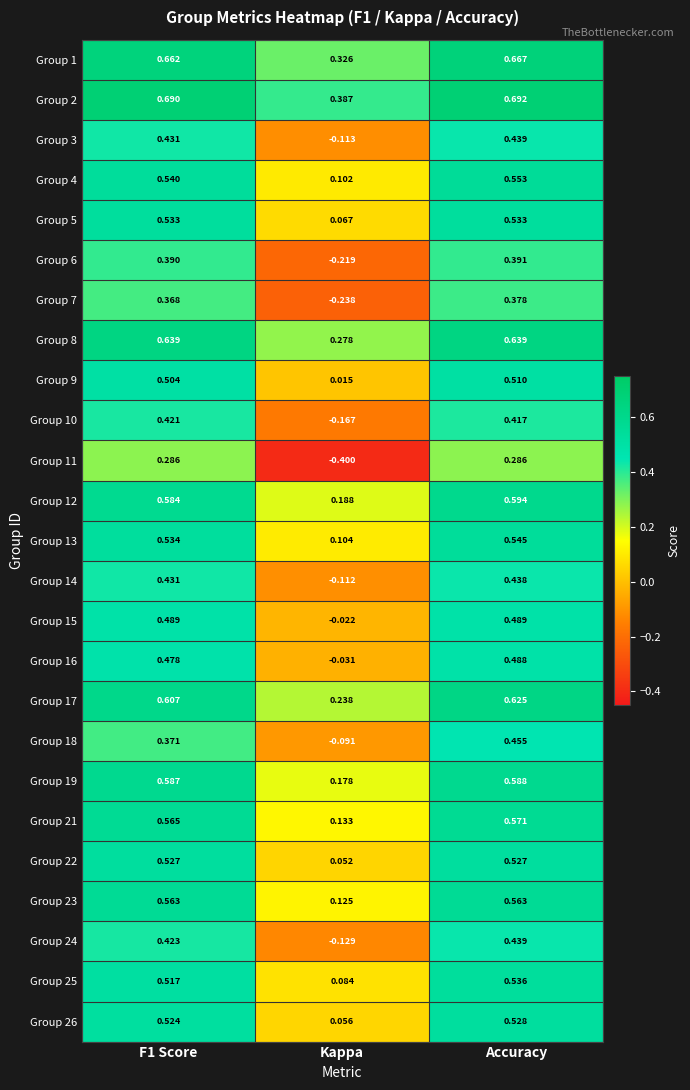

At which category is the sum across all series the highest?

Accuracy